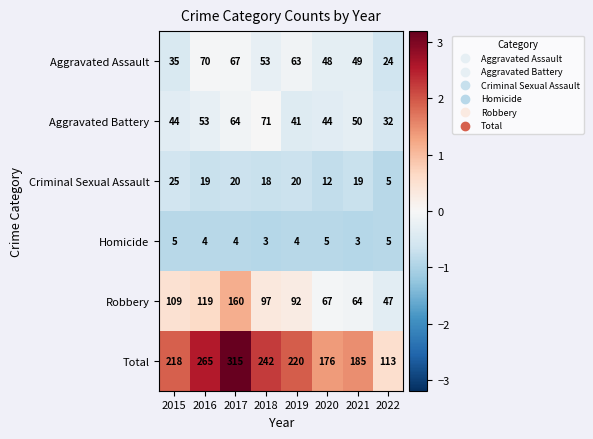

At which category is the sum across all series the highest?

2017